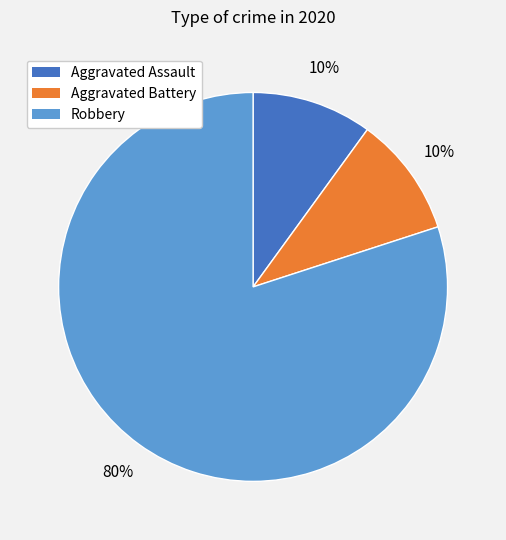

Is Robbery the majority of the pie?

Yes